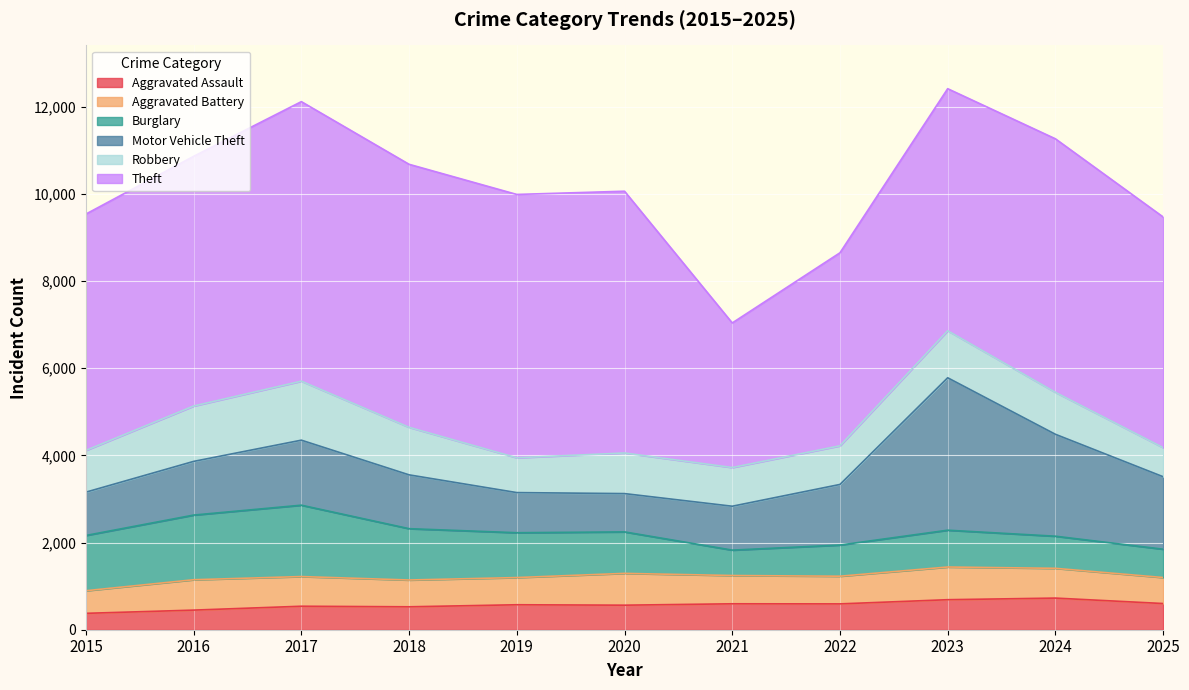

At which label does Burglary first exceed 952?

2015